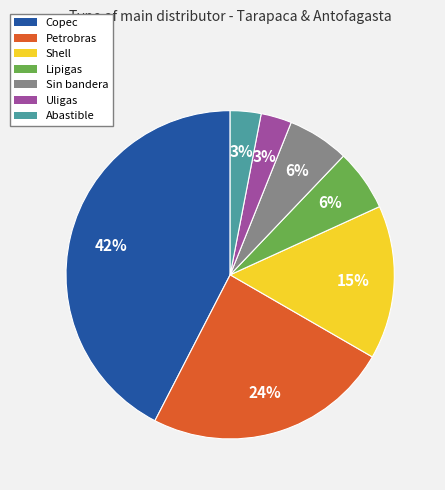

To the nearest percent, what percentage of the pie is Uligas?

3%